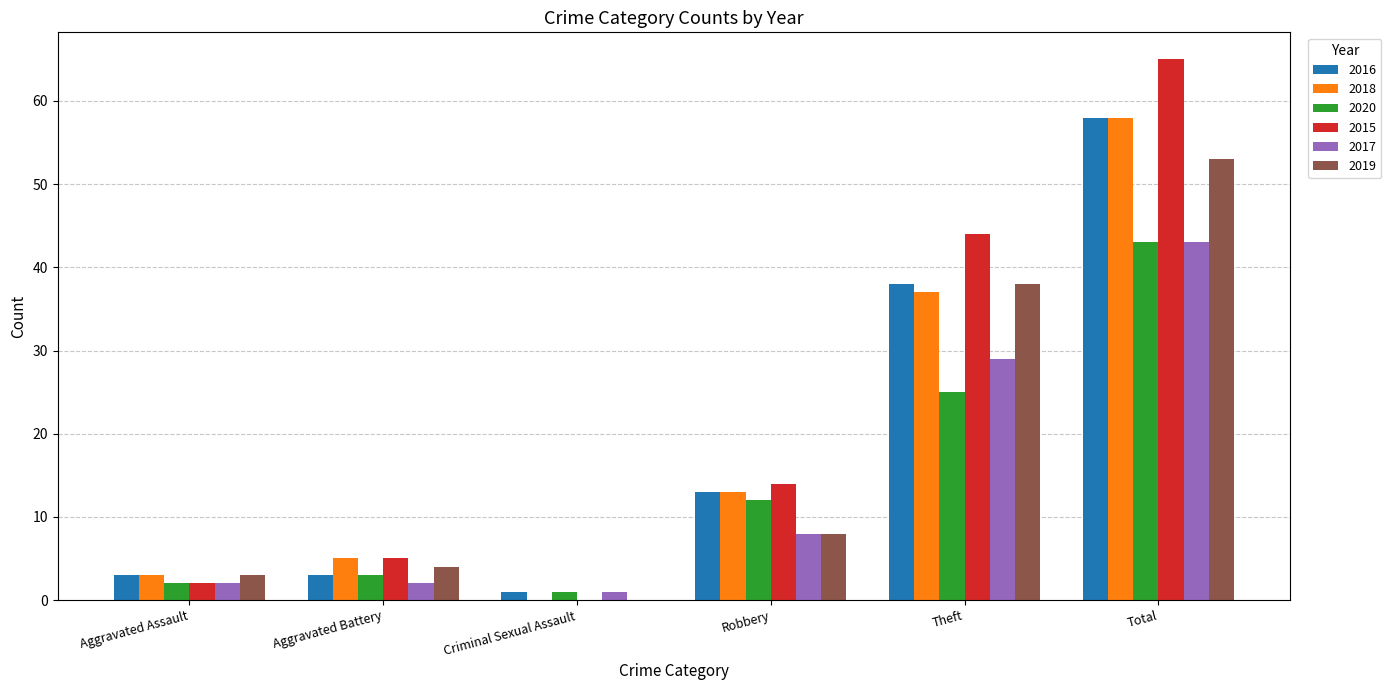

Between Aggravated Assault and Total, which series saw the biggest shift?

2015